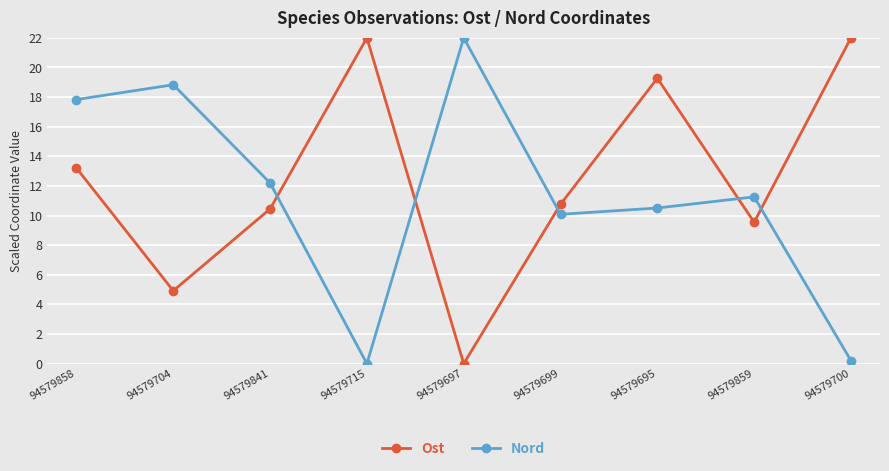

At 94579841, list the series in order from largest to smallest.

Nord, Ost